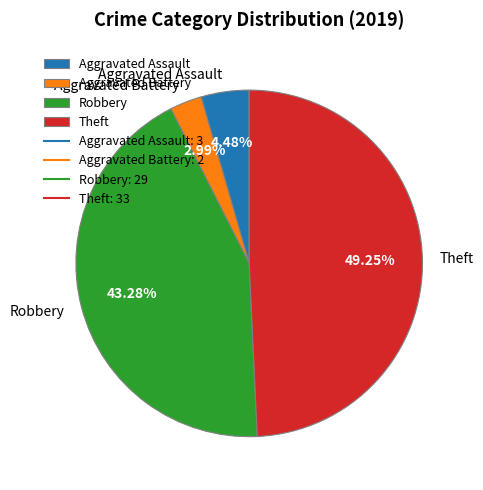

Between Theft and Robbery, which is larger?

Theft